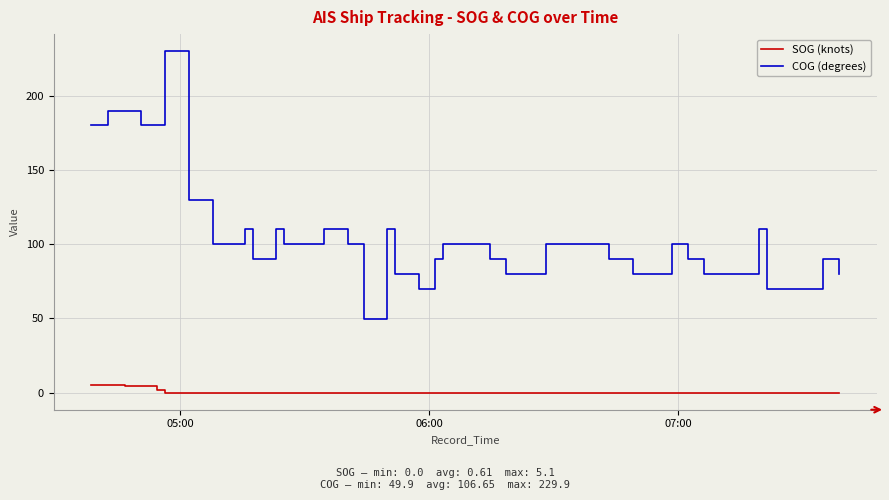

What is the difference between the maximum and minimum values in the SOG (knots) series?

5.1